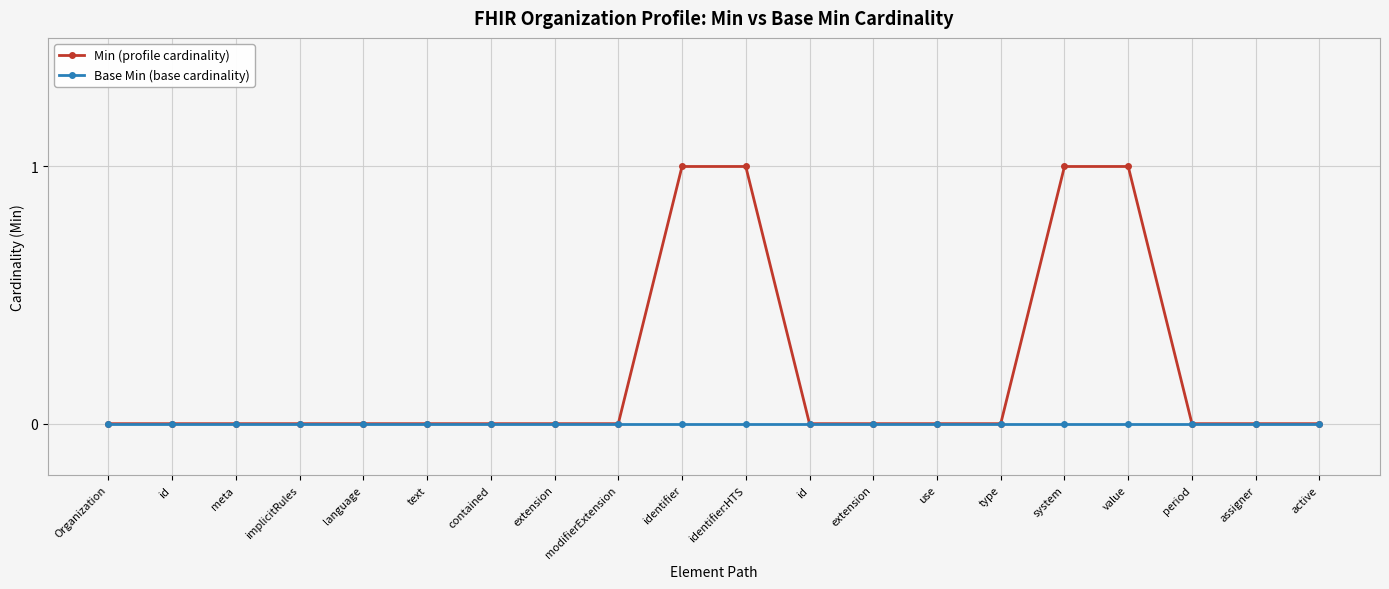

What are all the series names shown in the legend?

Min (profile cardinality), Base Min (base cardinality)